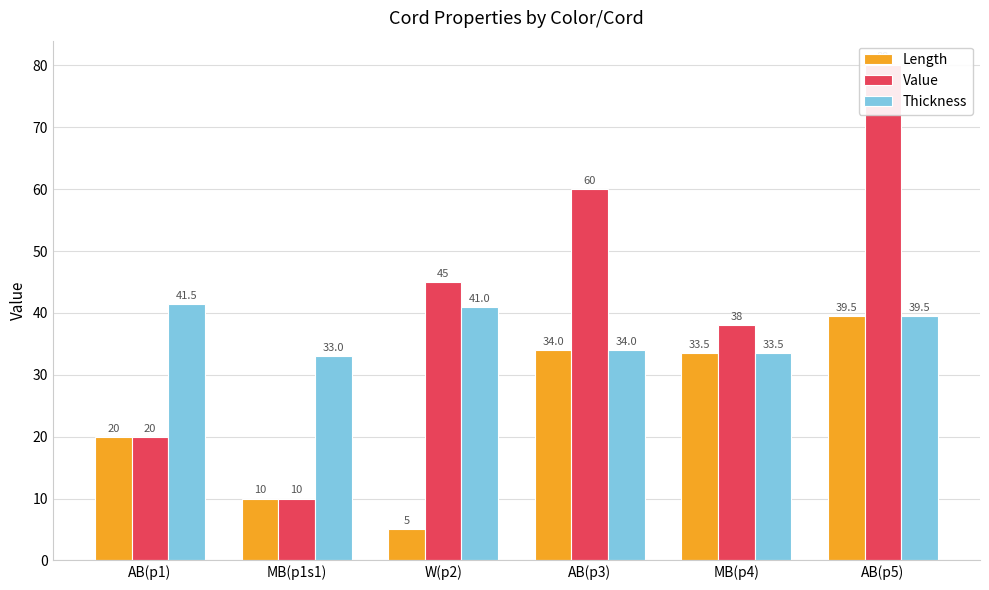

What are all the series names shown in the legend?

Length, Value, Thickness